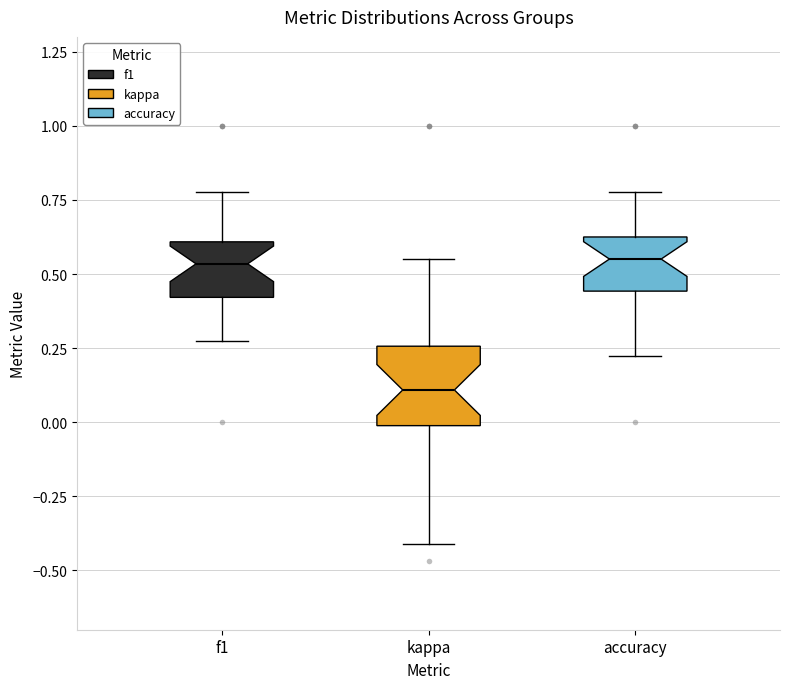

Comparing the boxes themselves (not the whiskers), which one is the tallest?

kappa